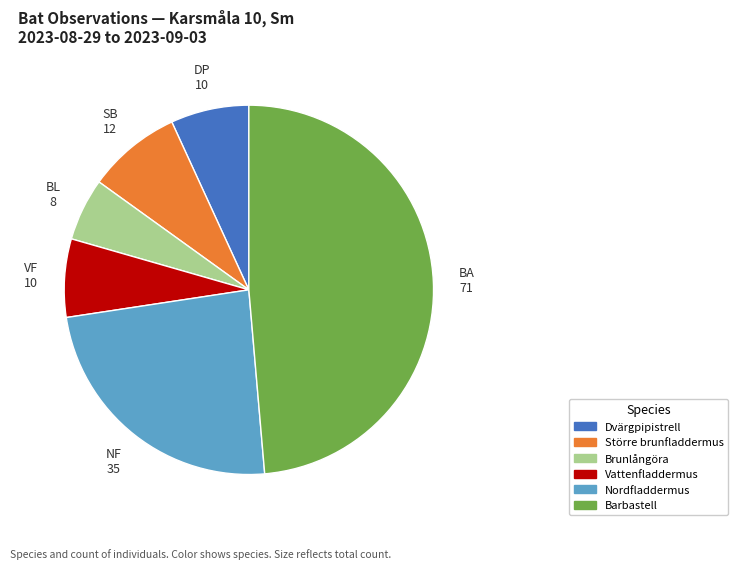

Does Vattenfladdermus account for over 50% of the chart?

No